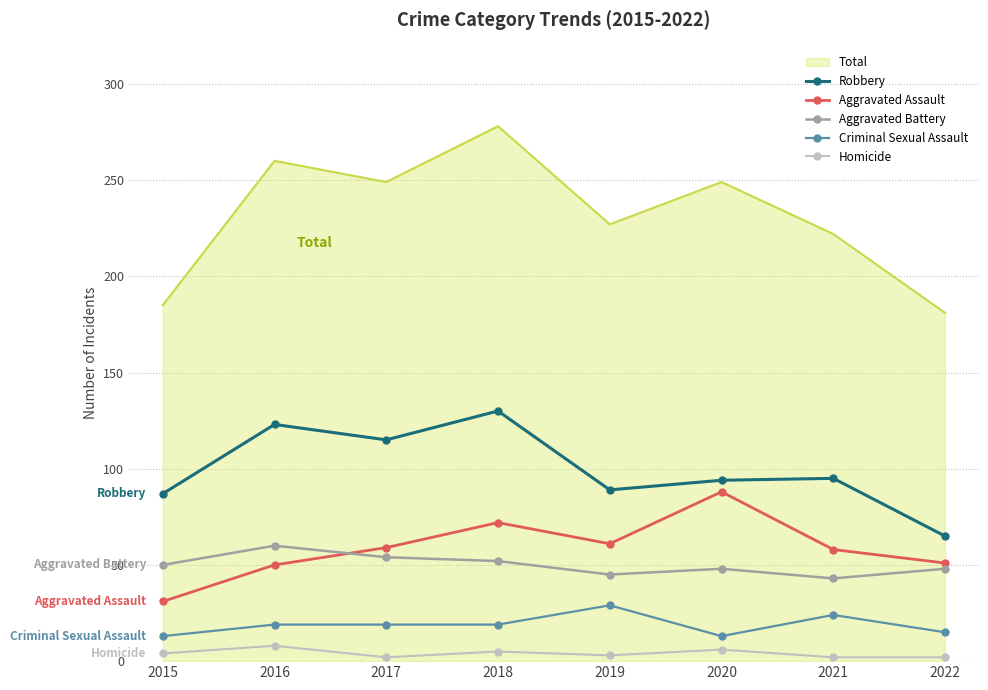

True or false: Homicide and Robbery cross at least once.

False